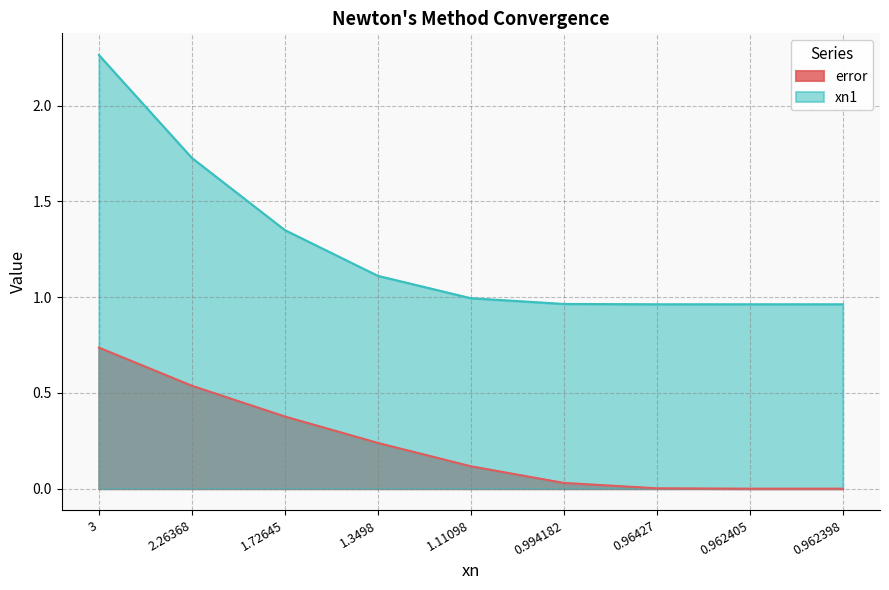

The error series shows 0.0 at 0.96427. True or false?

True